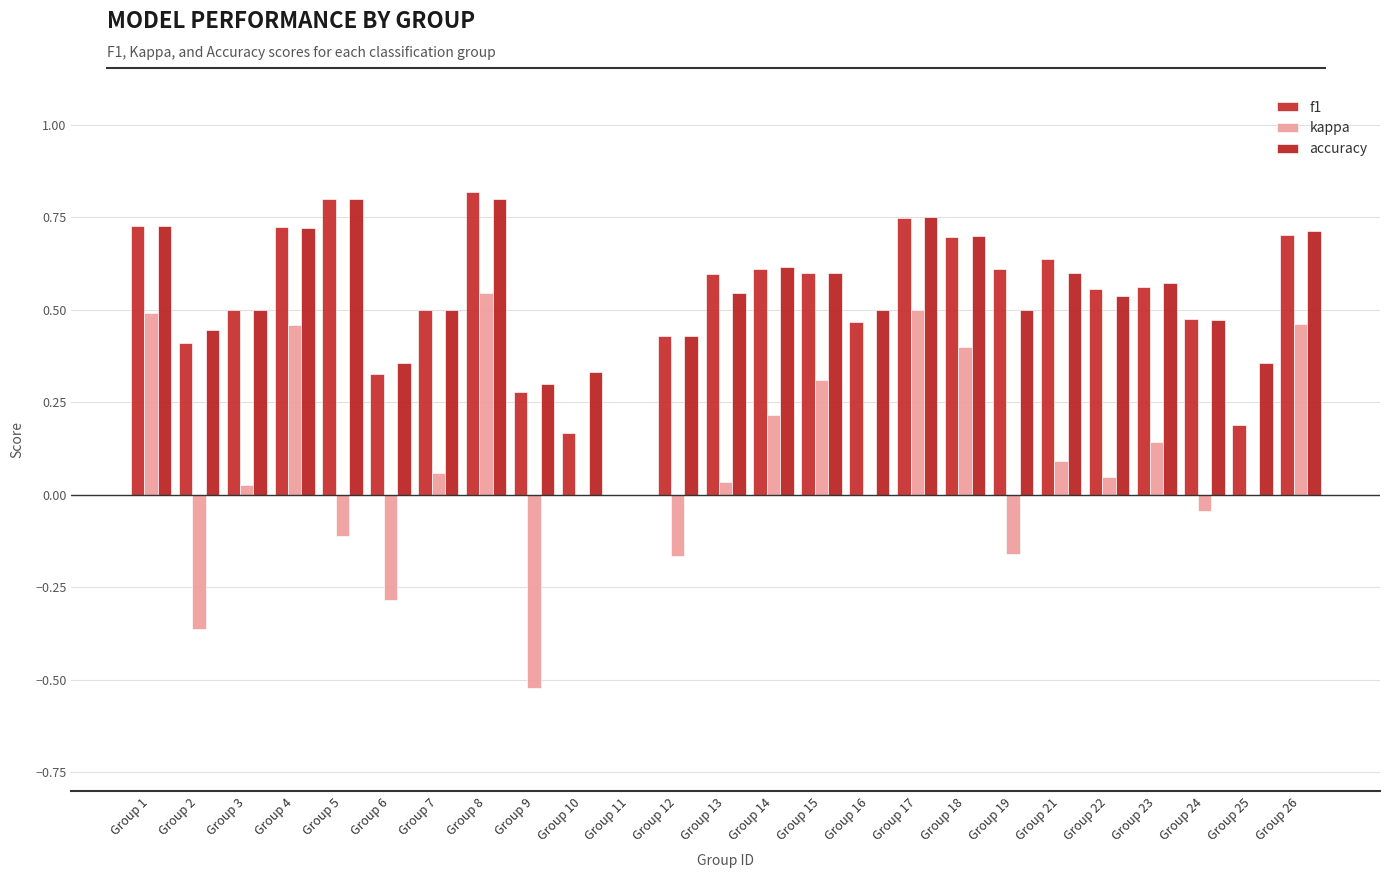

The accuracy series shows 0.5 at Group 7. True or false?

True